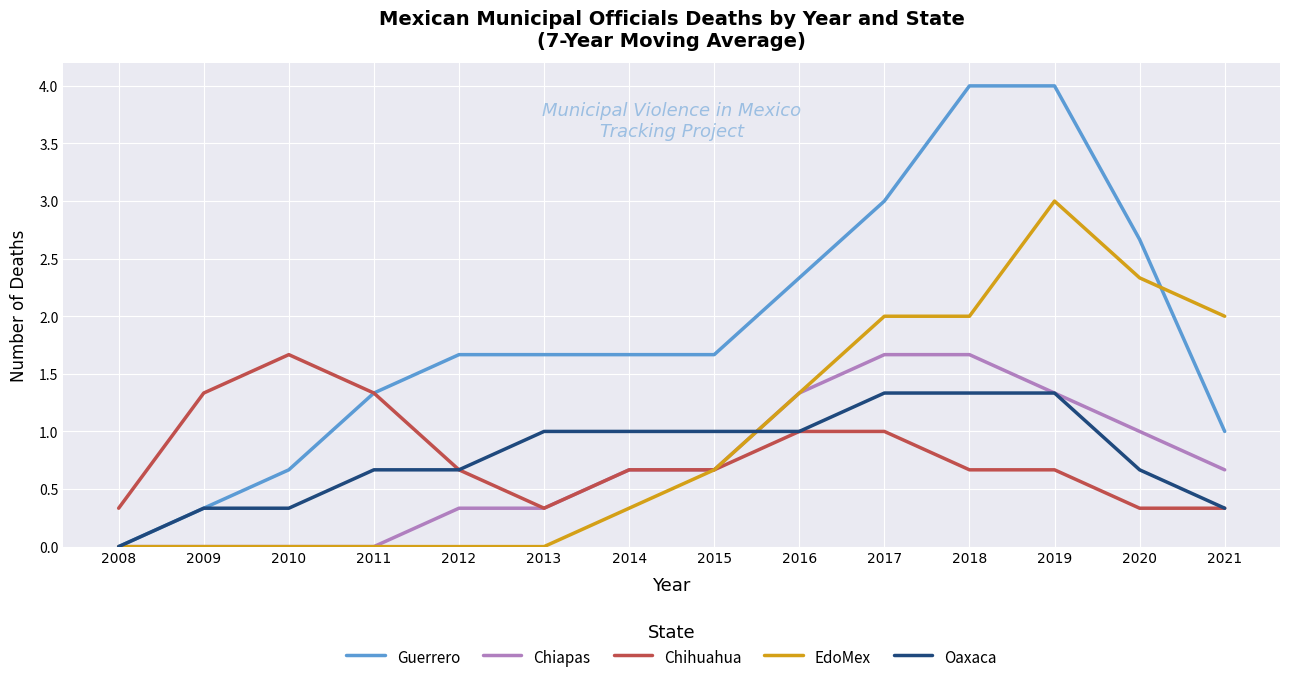

Which series has the largest range (max minus min)?

Guerrero